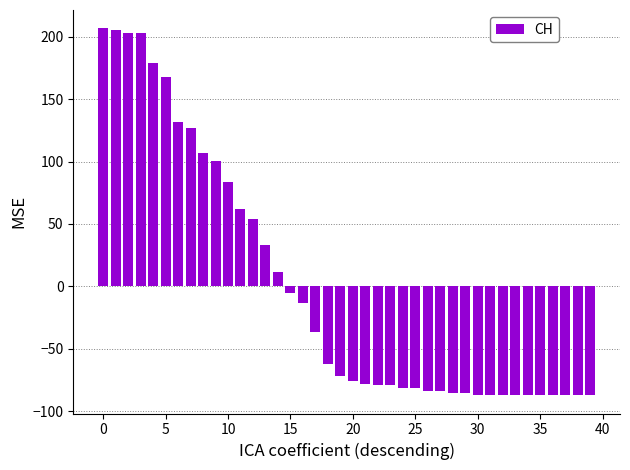

How many values are above zero?

15